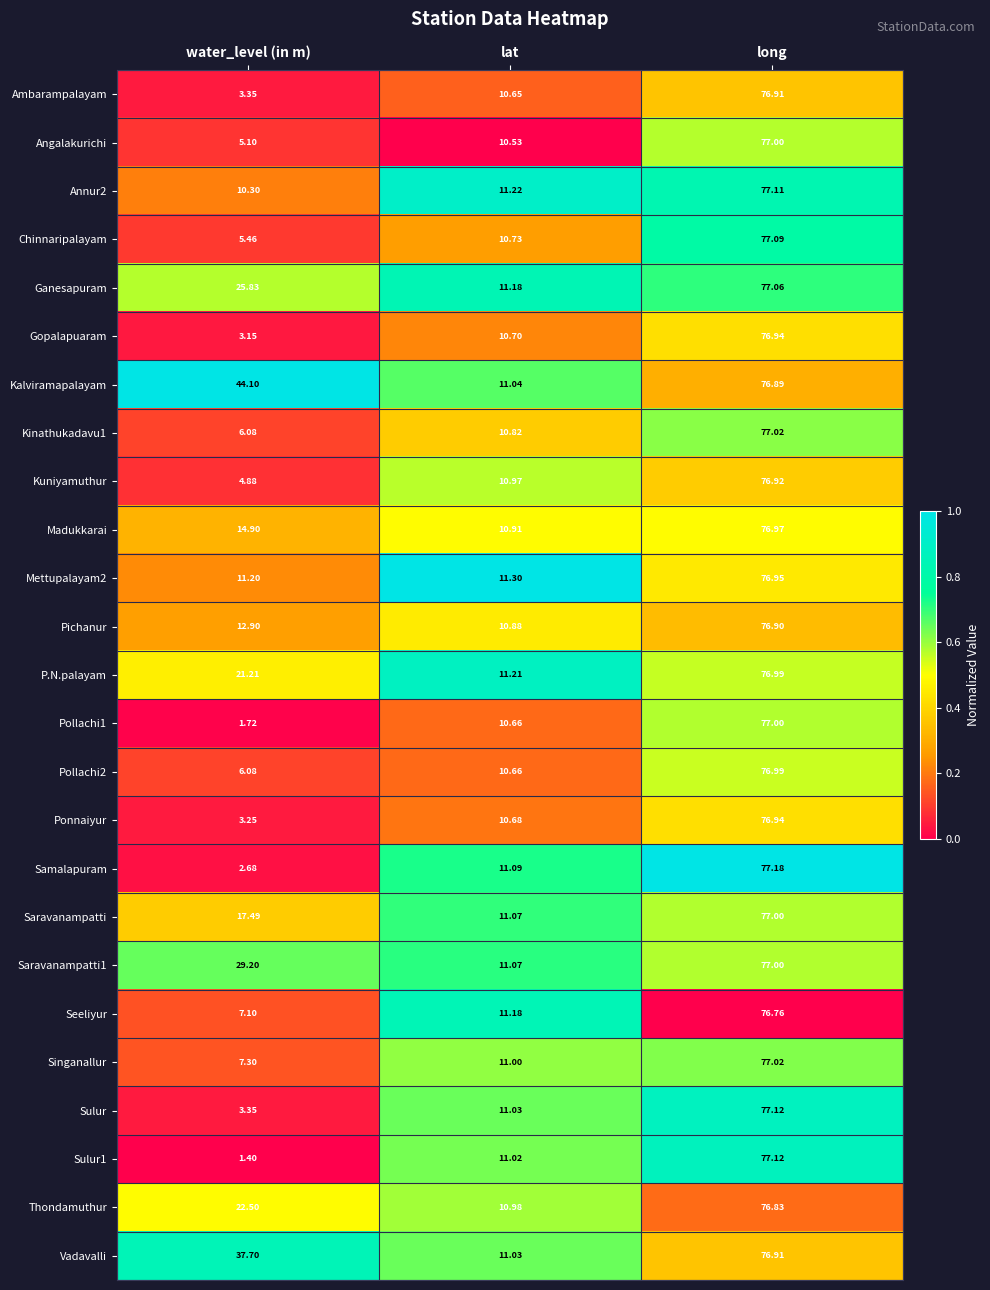

At which label does Kalviramapalayam reach its peak?

long